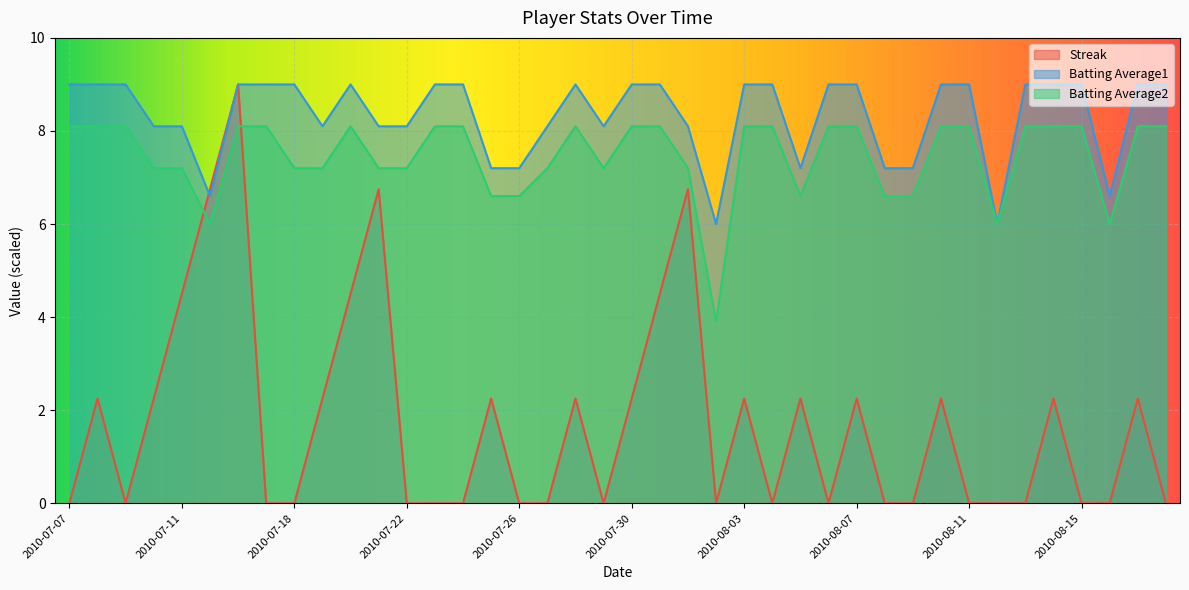

How many lines are shown in the chart?

3